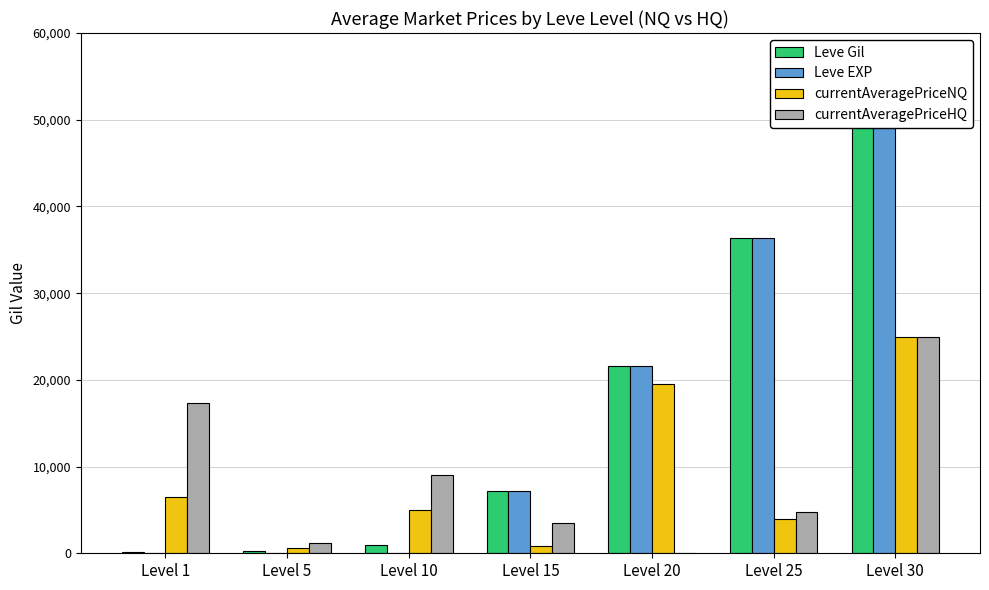

Is the value of currentAveragePriceNQ at Level 20 greater than the value of Leve EXP at Level 5?

Yes